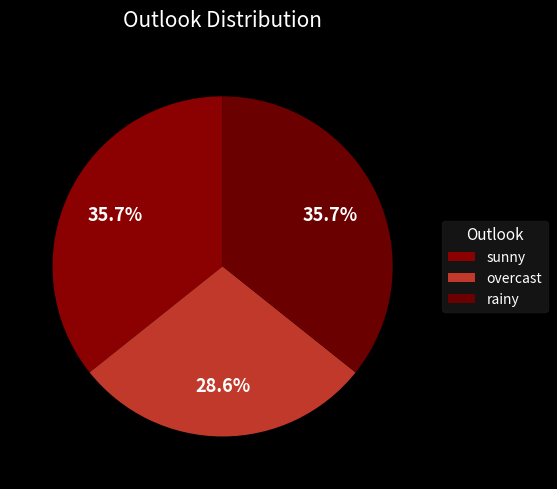

Does sunny account for over 50% of the chart?

No